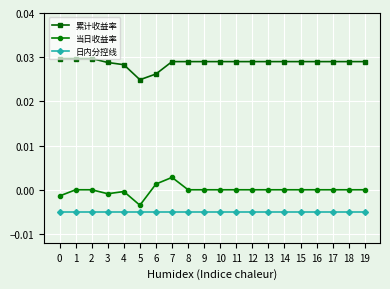

True or false: 当日收益率 and 累计收益率 intersect in this chart.

False